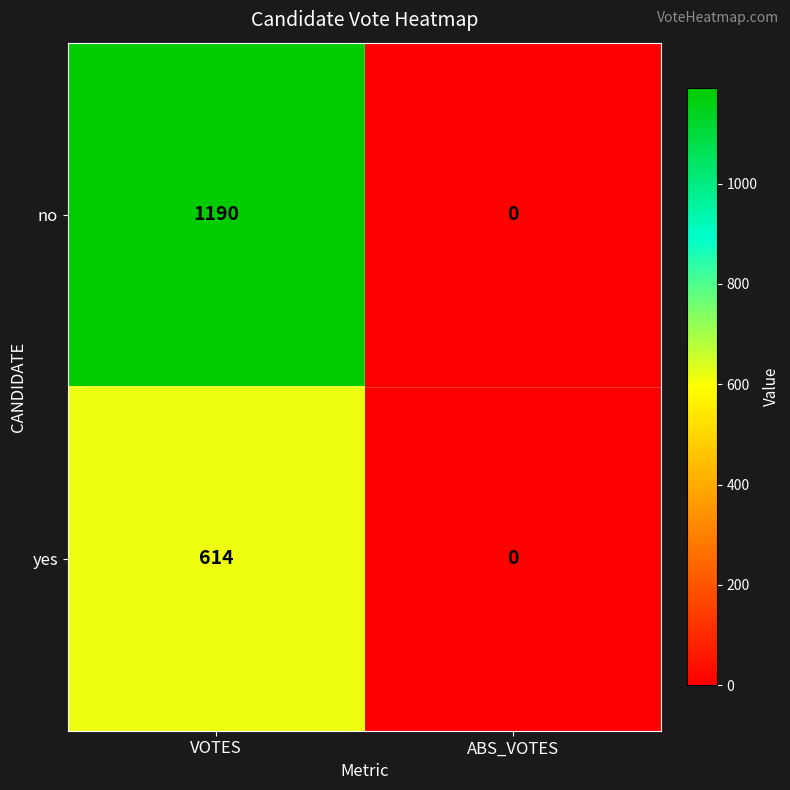

True or false: yes has a value of 614 at VOTES.

True